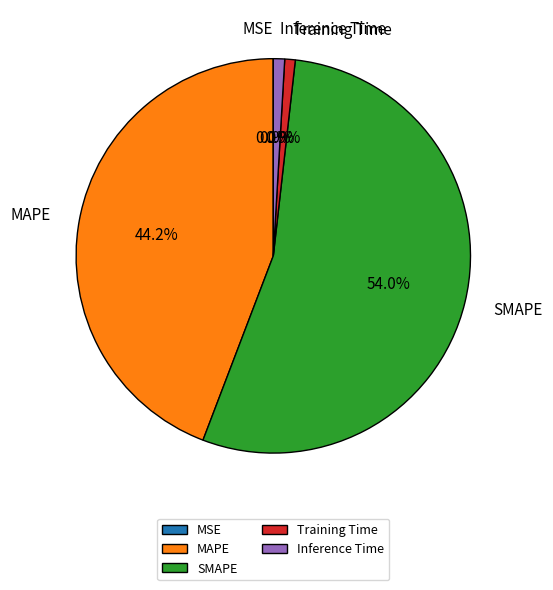

What percentage is the Training Time slice, to the nearest percent?

1%